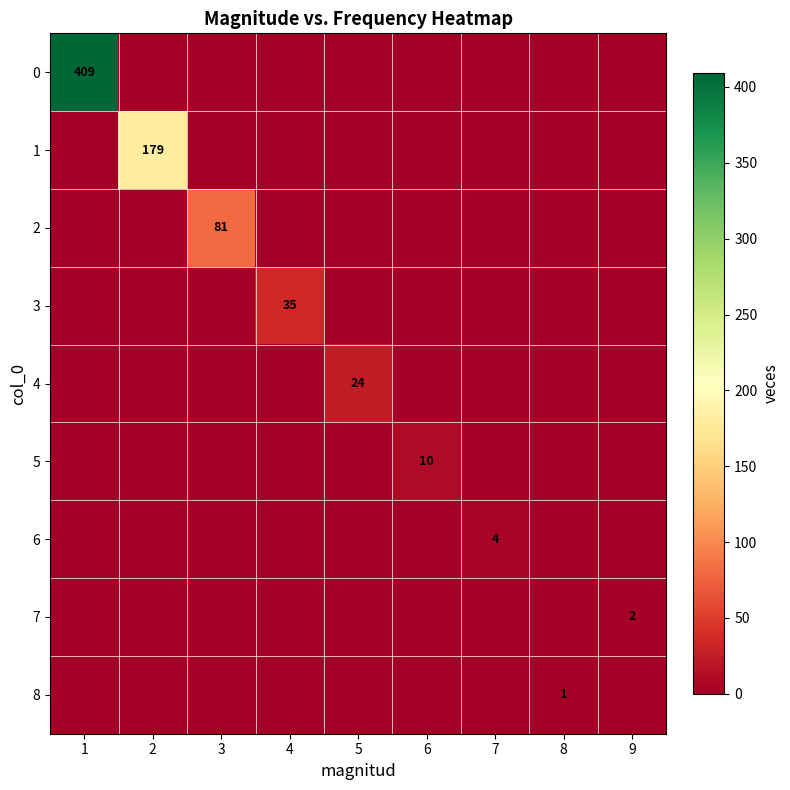

Rank the categories by 1 value from highest to lowest.

2, 1, 3, 4, 5, 6, 7, 8, 9